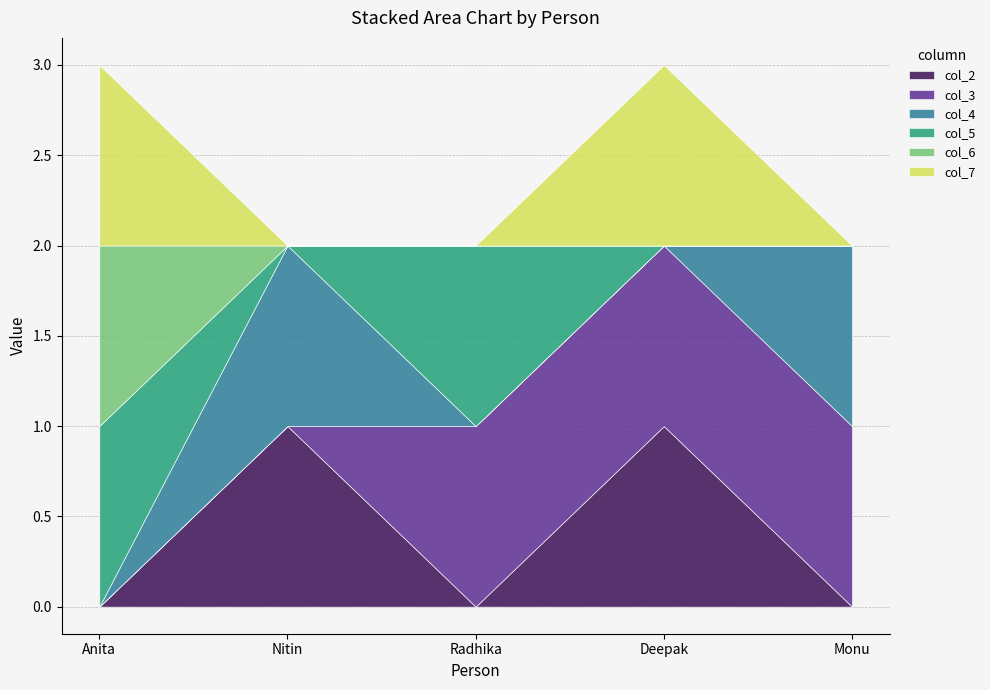

How many positive values does the col_2 series have?

2